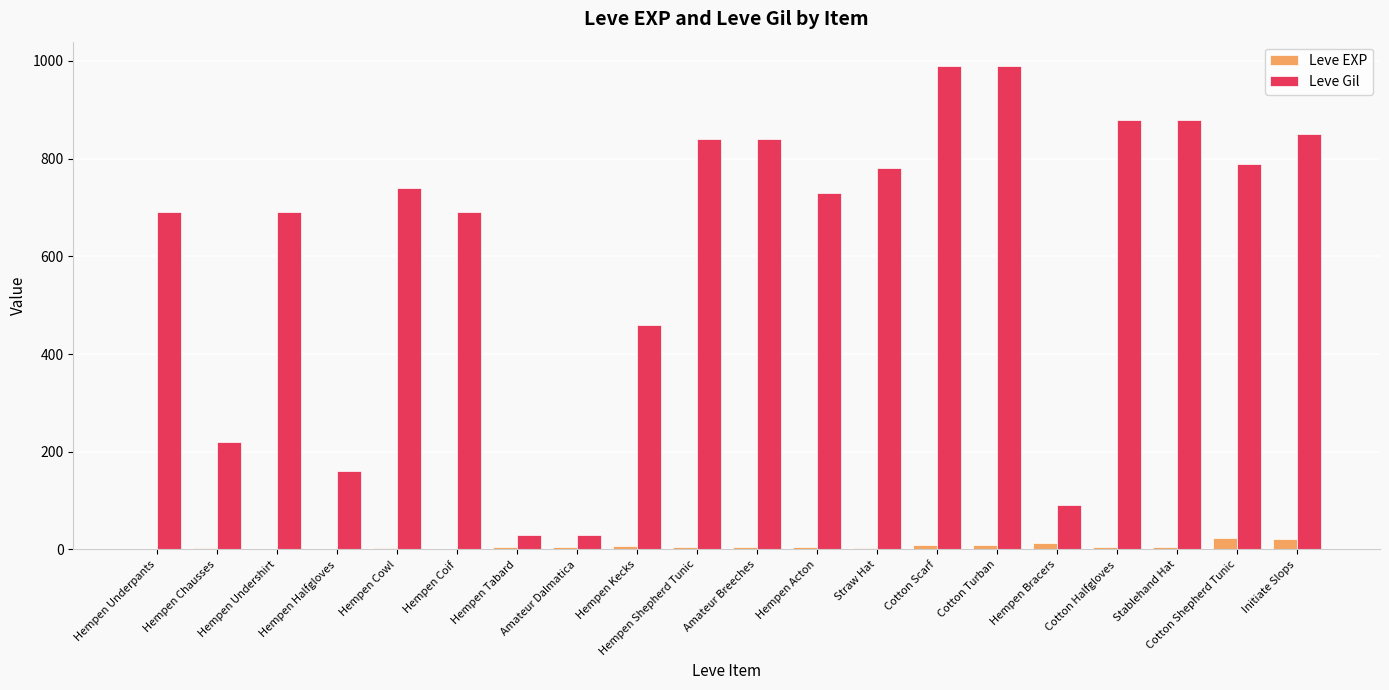

How many series are shown in this chart?

2